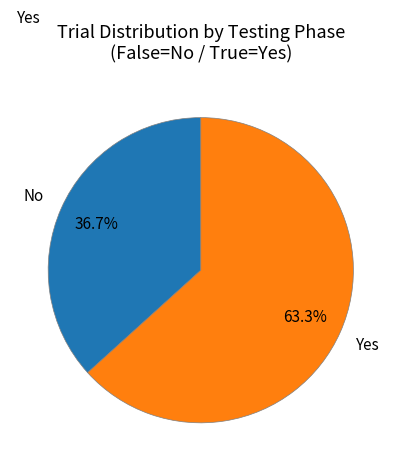

Count the number of slices in the pie.

2